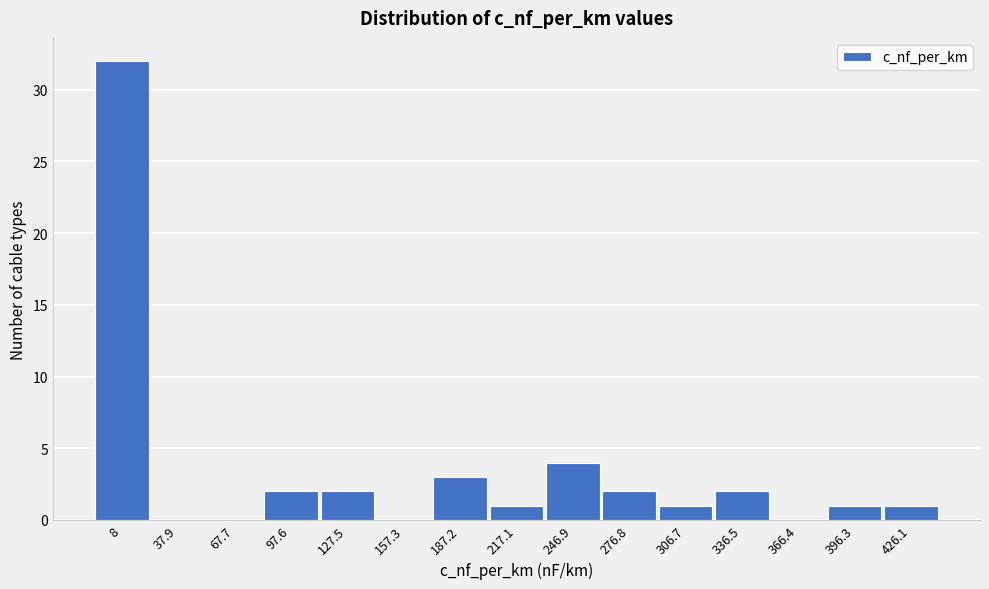

Reading right to left, extract all data points from this chart.

426.1=1	396.3=1	366.4=0	336.5=2	306.7=1	276.8=2	246.9=4	217.1=1	187.2=3	157.3=0	127.5=2	97.6=2	67.7=0	37.9=0	8=32